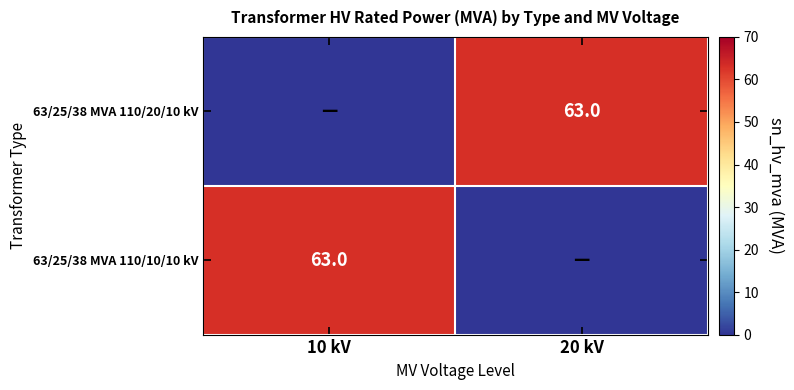

The 63/25/38 MVA 110/10/10 kV series shows 63 at 10 kV. True or false?

True